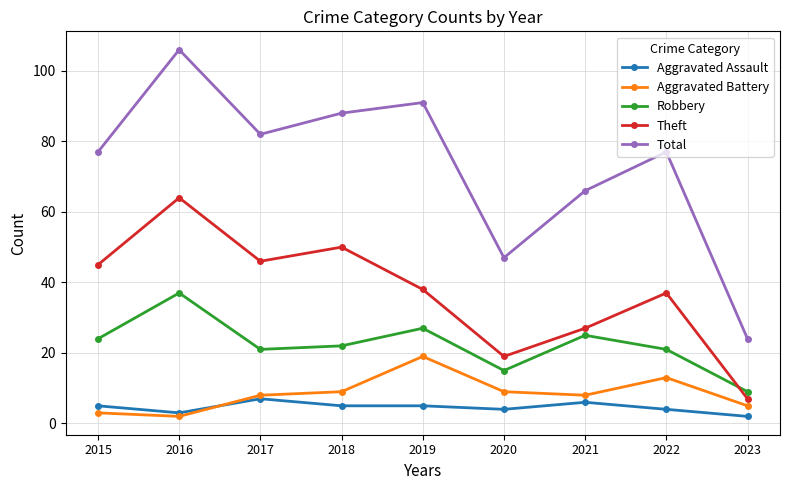

True or false: Robbery and Theft cross at least once.

True